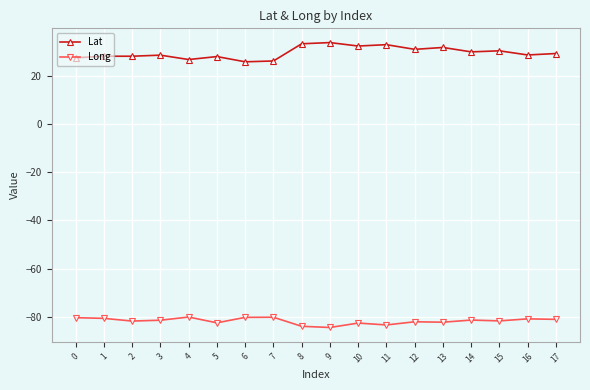

What value does the Long series have at 6?

-80.2